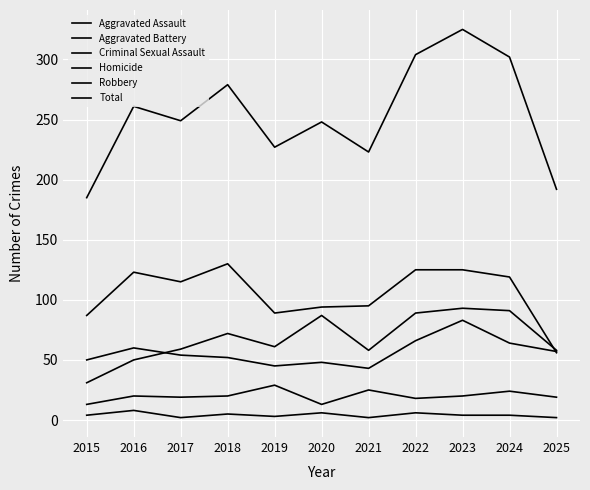

Is it true that Total equals 227 at 2019?

True